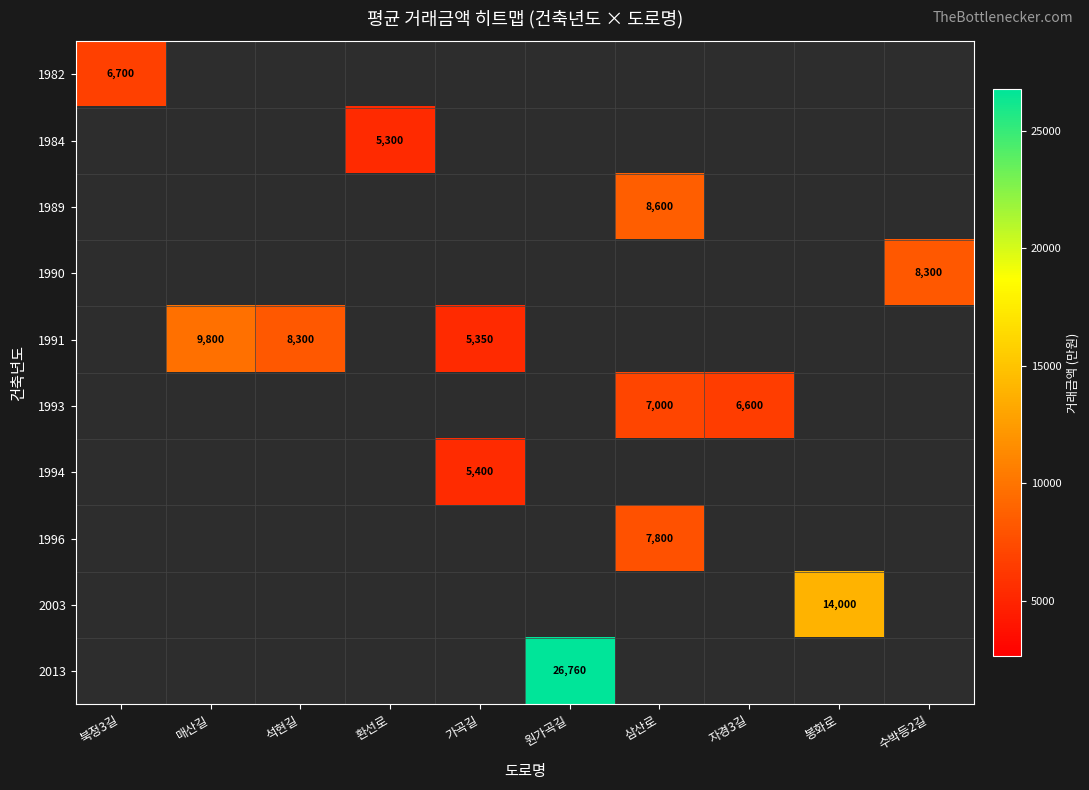

What value does the 1993 series have at 자경3길?

6600.0